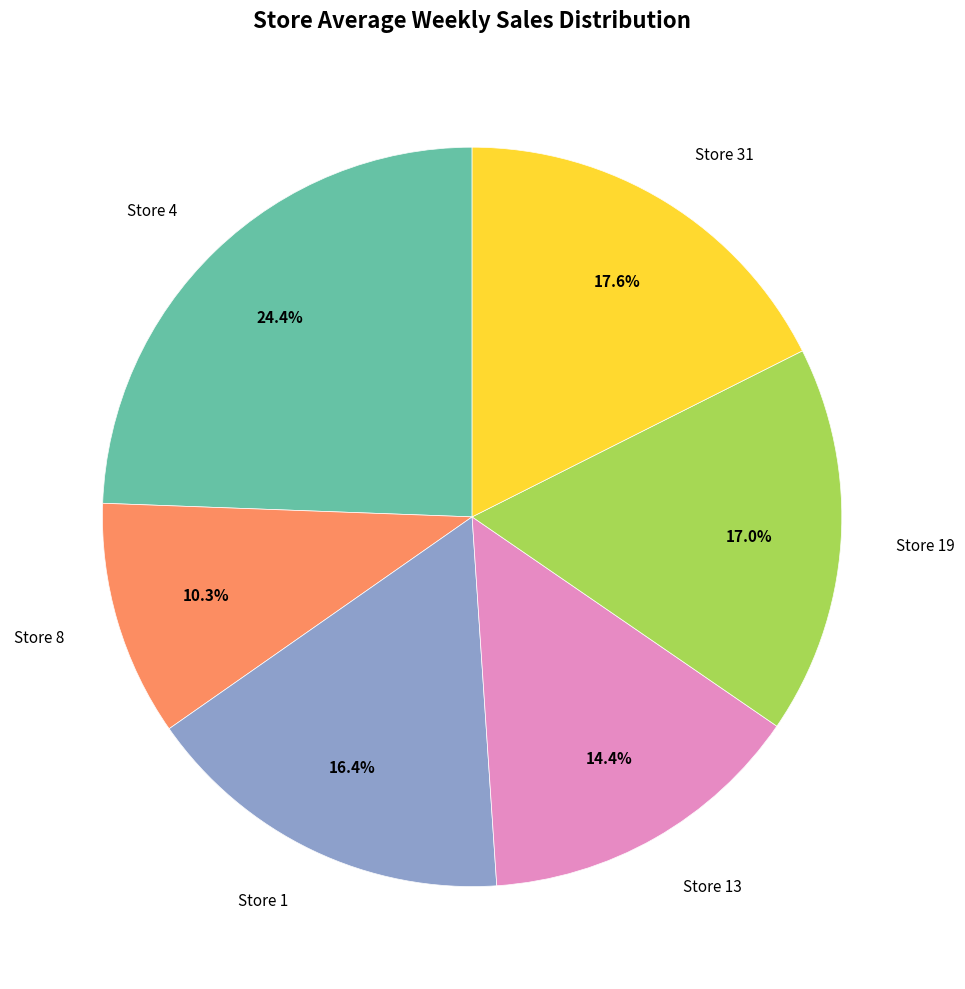

To the nearest percent, what percentage of the pie is Store 4?

24%